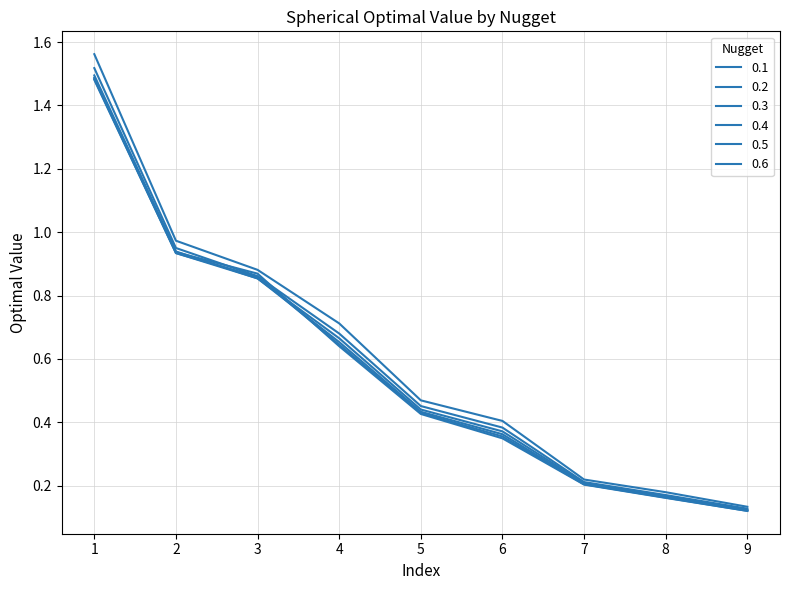

True or false: 0.1 has a value of 0.2 at 9.

False